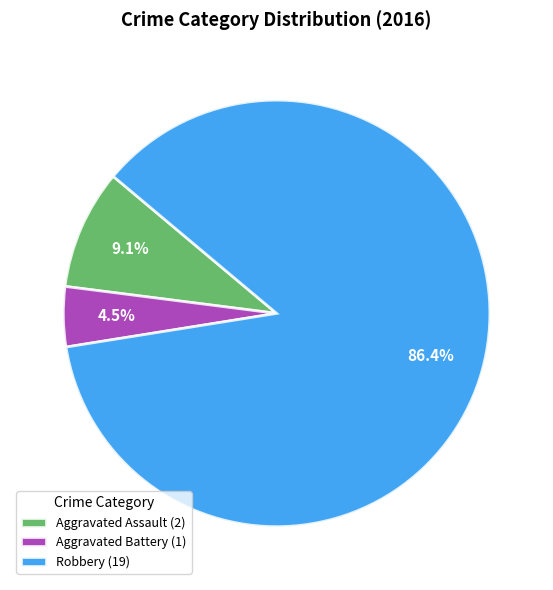

Which has a higher value, Aggravated Battery (1) or Aggravated Assault (2)?

Aggravated Assault (2)